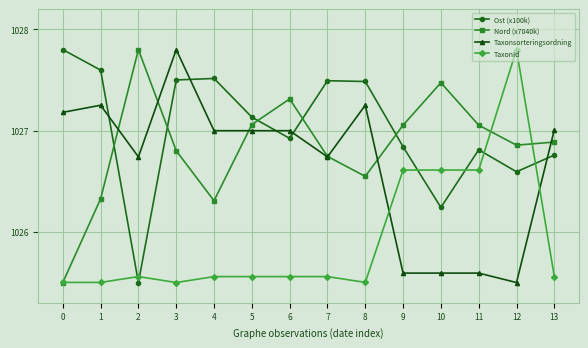

What is the highest value of the Ost (x100k) series?

1027.8